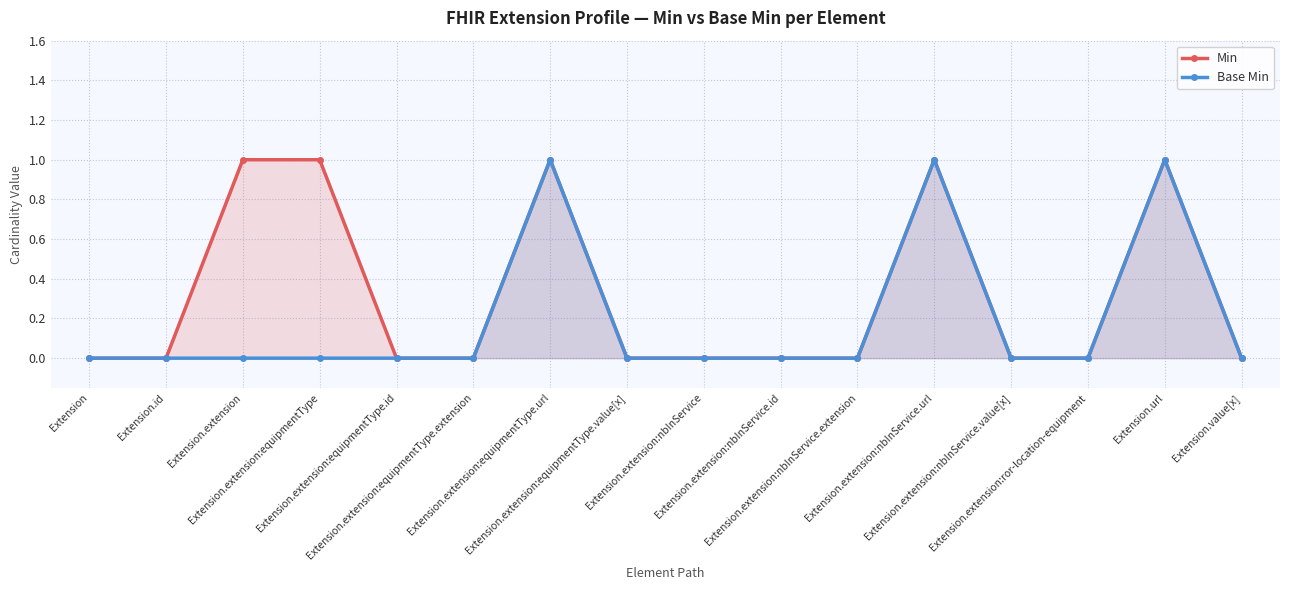

Rank the series by their average value, from highest to lowest.

Min, Base Min